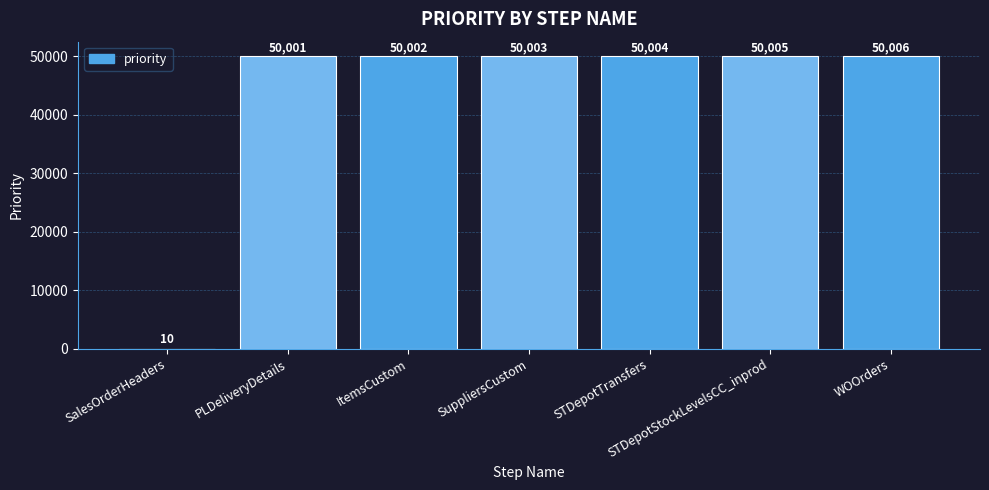

At which label is the value closest to 25008?

PLDeliveryDetails